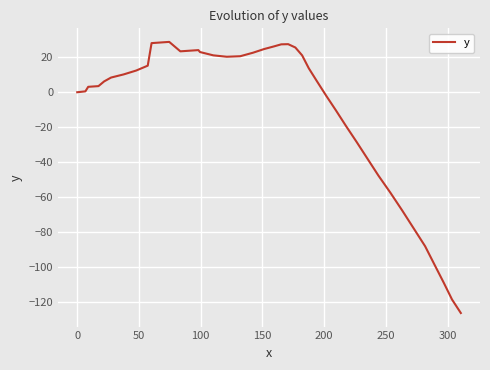

What is the maximum value shown in the chart?

28.8